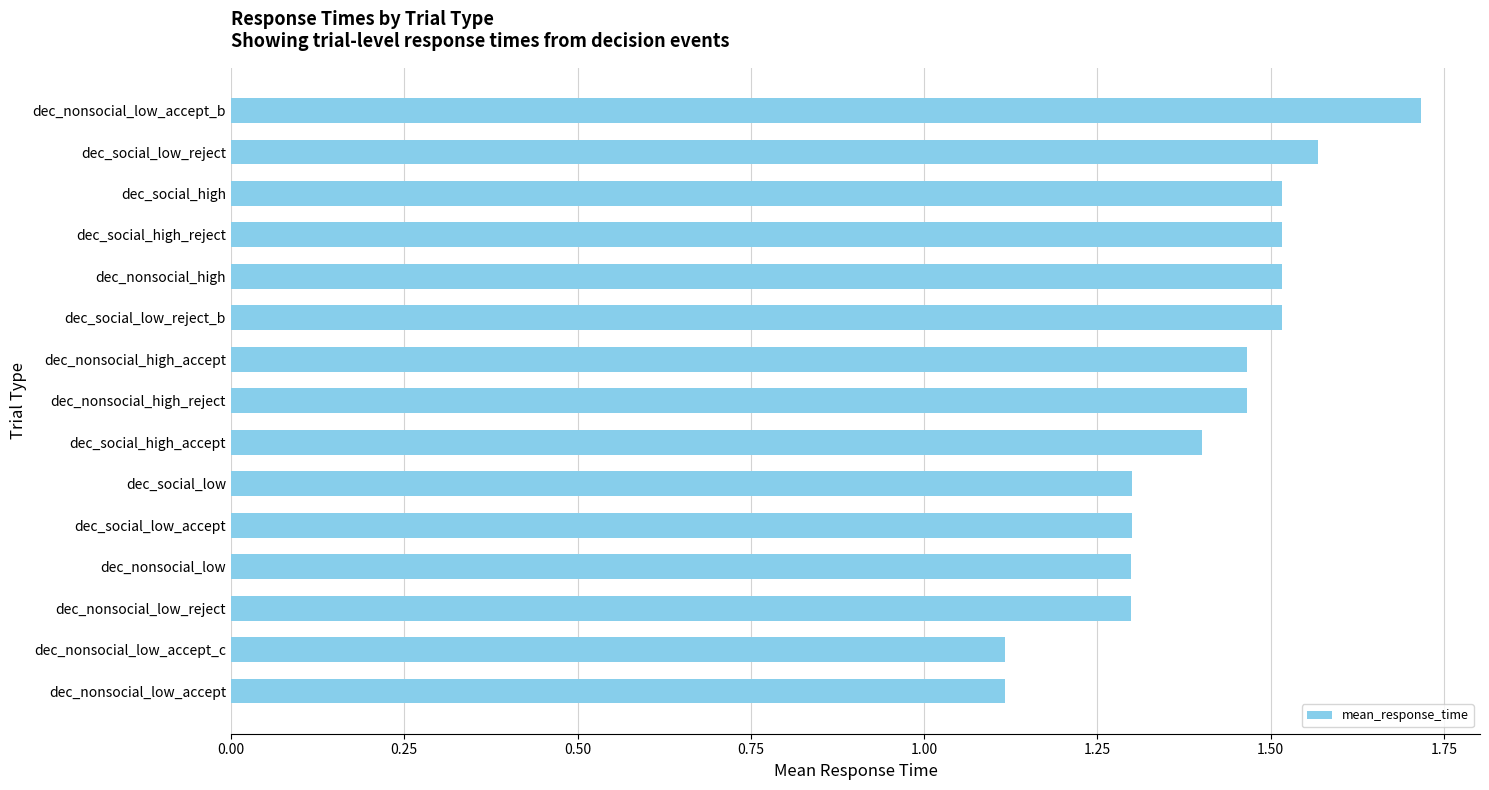

Is it true that the value at dec_nonsocial_low_reject is 1.3?

True